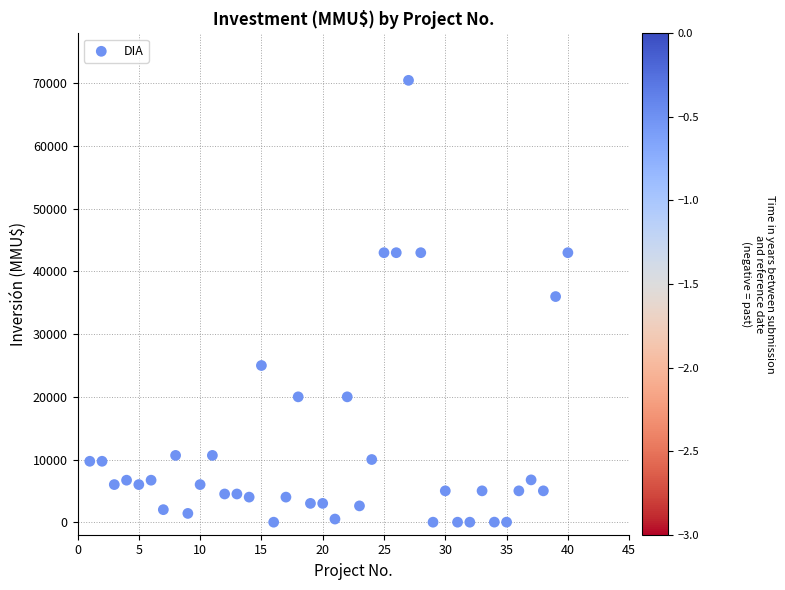

What is the range of Y values (max minus min)?

70500